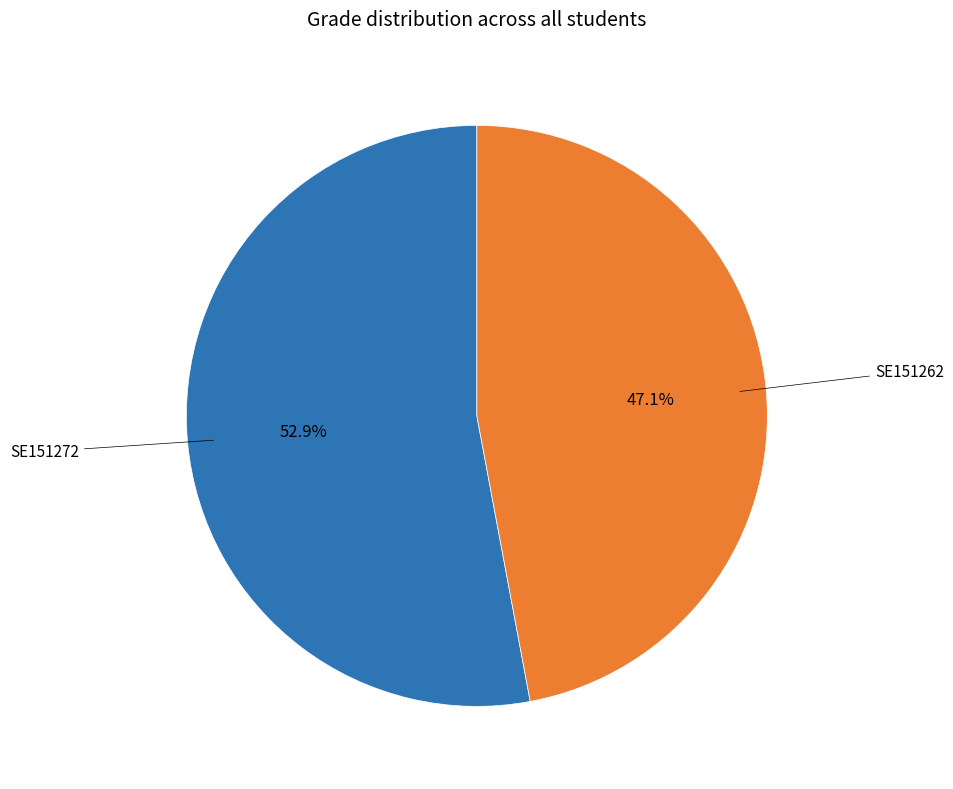

Is there any slice that represents more than half of the pie?

Yes